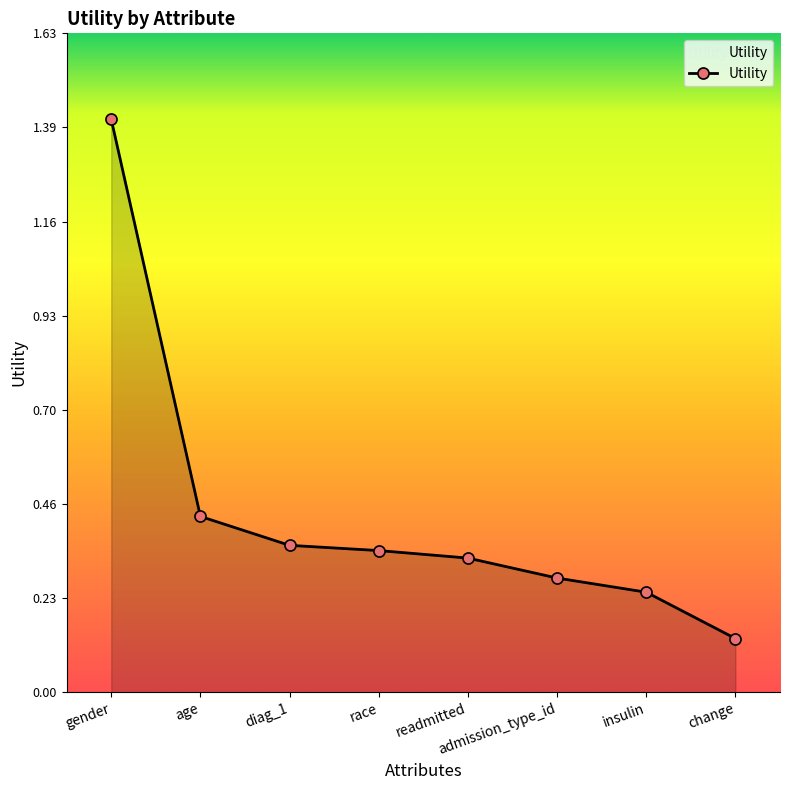

True or false: the data has more than 2 interior local peaks.

False